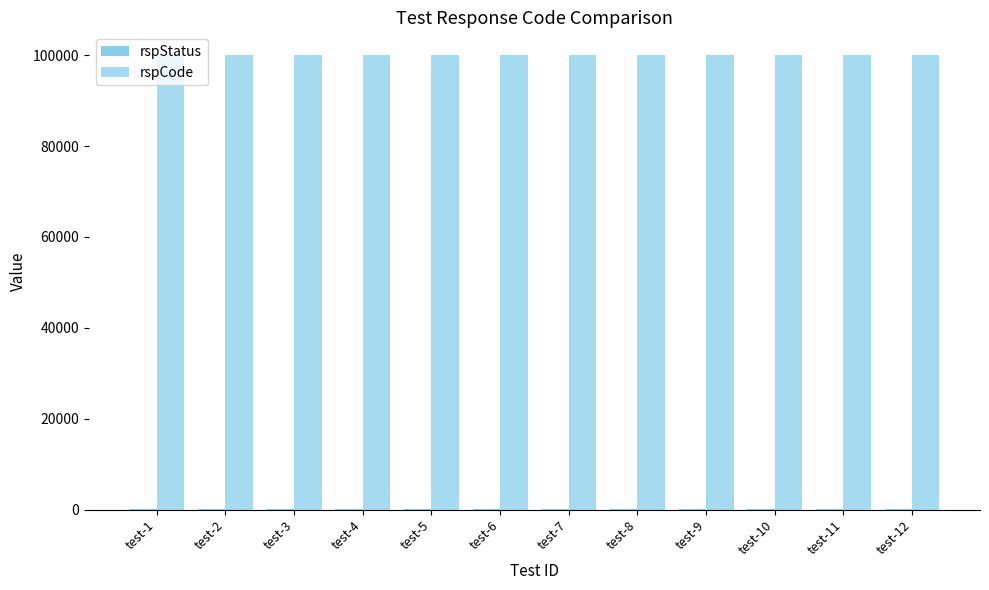

Does the chart contain stacked bars?

No